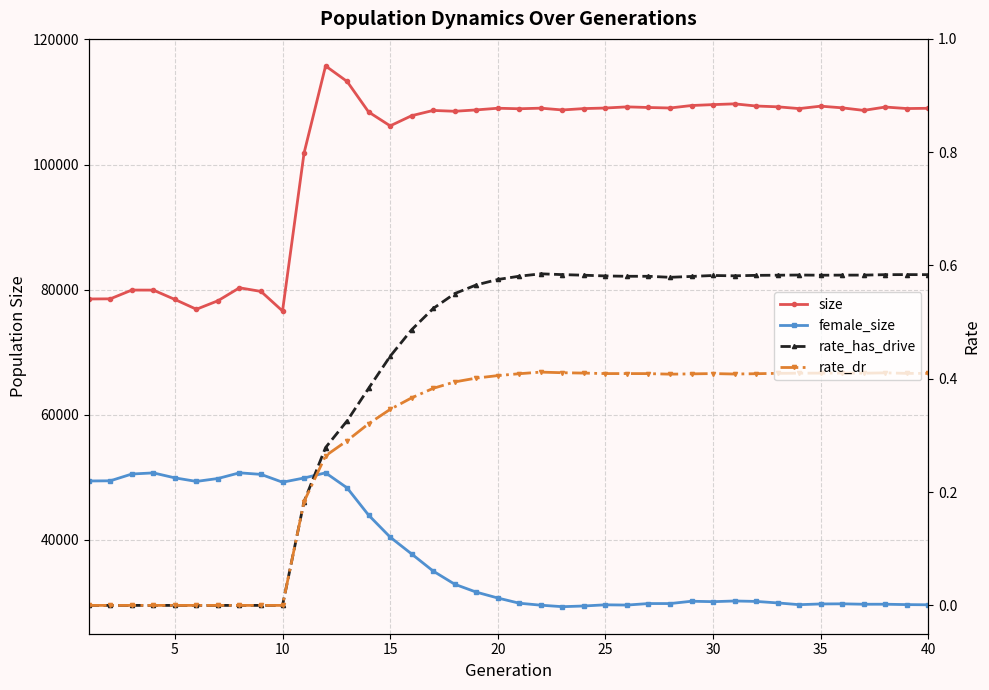

Reading left to right, list all the values displayed in this chart.

size: 78501.0	78523.0	79926.0	79919.0	78423.0	76855.0	78216.0	80289.0	79707.0	76578.0	101826.0	115762.0	113277.0	108392.0	106180.0	107807.0	108646.0	108512.0	108730.0	108998.0	108914.0	109009.0	108721.0	108942.0	109032.0	109216.0	109116.0	109036.0	109432.0	109577.0	109698.0	109352.0	109225.0	108941.0	109329.0	109060.0	108652.0	109189.0	108948.0	108989.0
female_size: 49400.0	49429.0	50514.0	50694.0	49899.0	49332.0	49797.0	50705.0	50456.0	49205.0	49878.0	50705.0	48297.0	43934.0	40425.0	37727.0	34992.0	32890.0	31631.0	30691.0	29857.0	29542.0	29303.0	29414.0	29603.0	29562.0	29804.0	29801.0	30174.0	30104.0	30214.0	30145.0	29905.0	29625.0	29739.0	29761.0	29693.0	29696.0	29635.0	29606.0
rate_has_drive: 0.0	0.0	0.0	0.0	0.0	0.0	0.0	0.0	0.0	0.0	0.2	0.3	0.3	0.4	0.4	0.5	0.5	0.6	0.6	0.6	0.6	0.6	0.6	0.6	0.6	0.6	0.6	0.6	0.6	0.6	0.6	0.6	0.6	0.6	0.6	0.6	0.6	0.6	0.6	0.6
rate_dr: 0.0	0.0	0.0	0.0	0.0	0.0	0.0	0.0	0.0	0.0	0.2	0.3	0.3	0.3	0.3	0.4	0.4	0.4	0.4	0.4	0.4	0.4	0.4	0.4	0.4	0.4	0.4	0.4	0.4	0.4	0.4	0.4	0.4	0.4	0.4	0.4	0.4	0.4	0.4	0.4